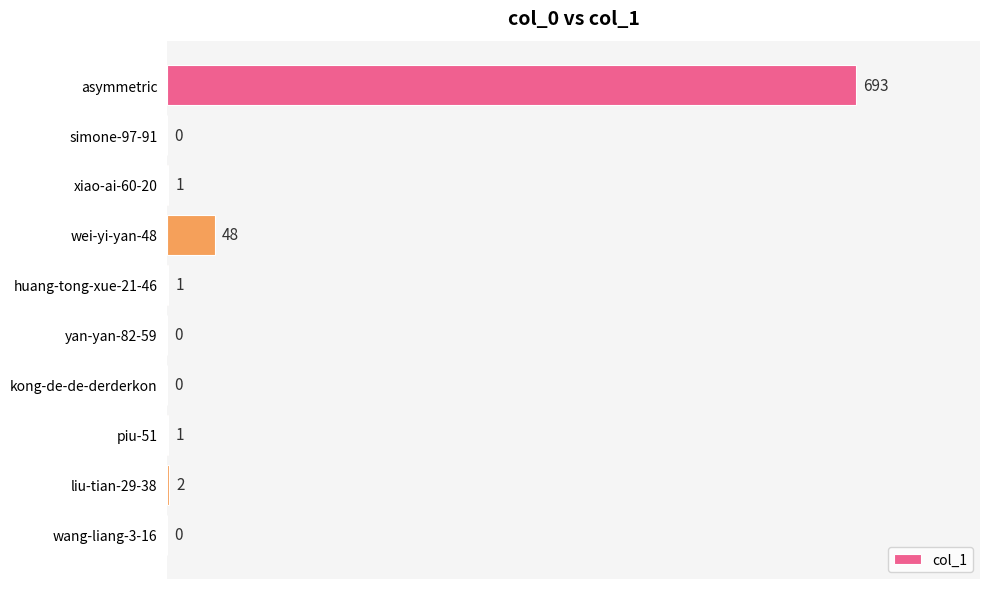

At which label is the value closest to 346?

wei-yi-yan-48